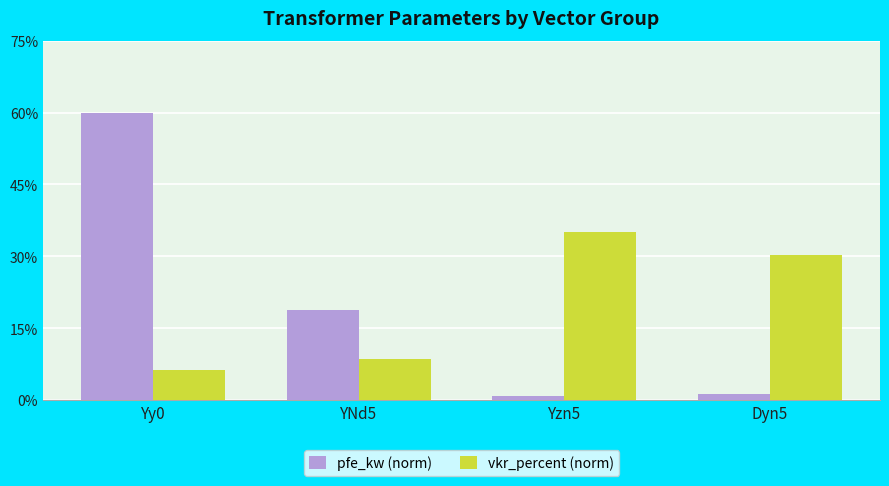

True or false: vkr_percent (norm) has a value of 6.0 at YNd5.

False